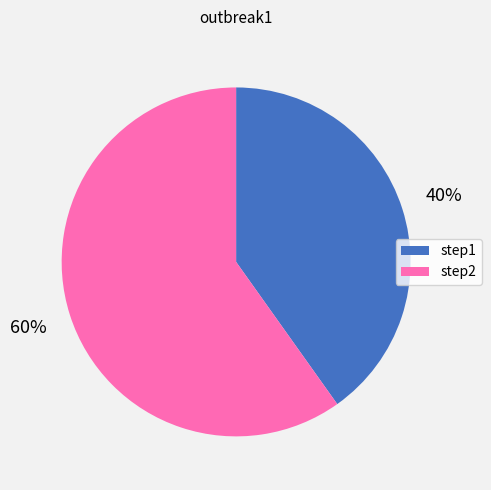

To the nearest percent, what is the difference between the largest and smallest slice percentages?

20%